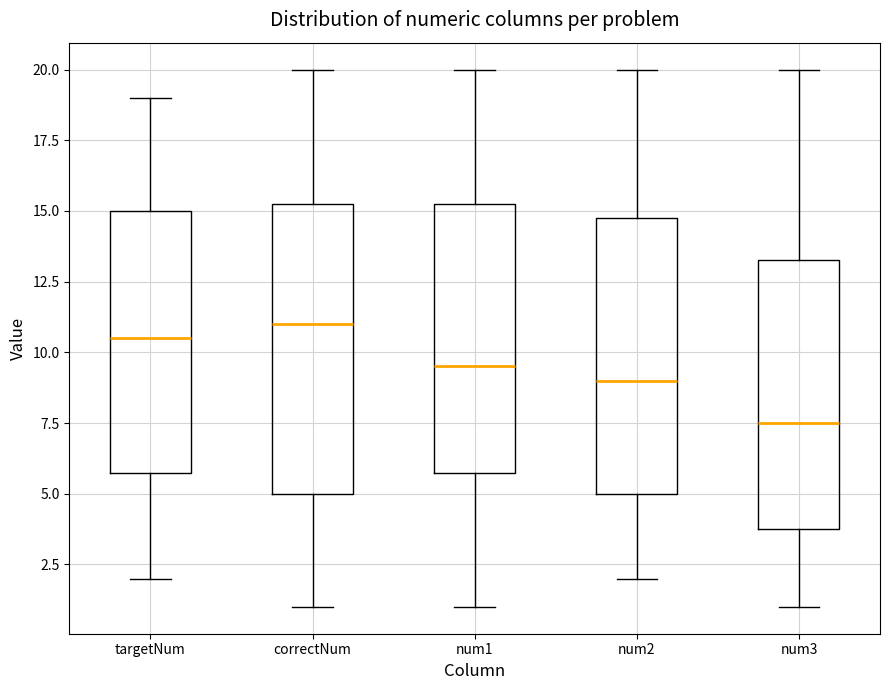

Reading left to right, transcribe this box plot: for each box, give where its median line is, the range the box spans, and where its two whiskers end, as read against the y-axis. The values are not printed on the chart, so give them approximately, as read against the axis.

targetNum: median 10.5, box 6.0 to 15.0, whiskers 2.0 to 19.0
correctNum: median 11.0, box 5.0 to 15.5, whiskers 1.0 to 20.0
num1: median 9.5, box 6.0 to 15.5, whiskers 1.0 to 20.0
num2: median 9.0, box 5.0 to 15.0, whiskers 2.0 to 20.0
num3: median 7.5, box 4.0 to 13.5, whiskers 1.0 to 20.0